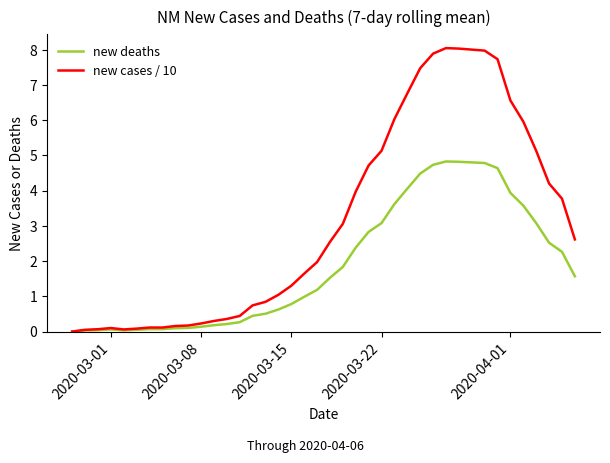

Rank the series by their average value, from lowest to highest.

new deaths, new cases / 10